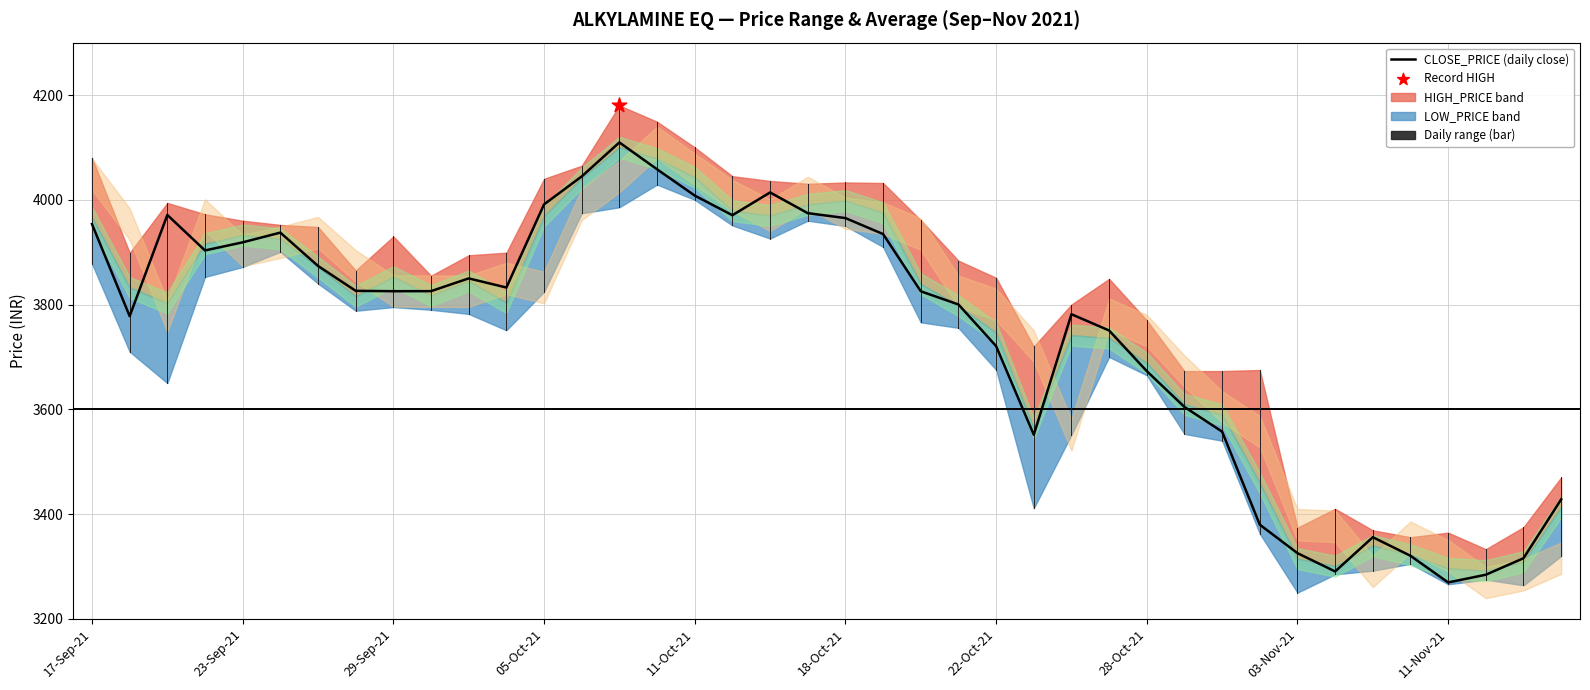

What is the change in value from 12 to 21?

-56.6